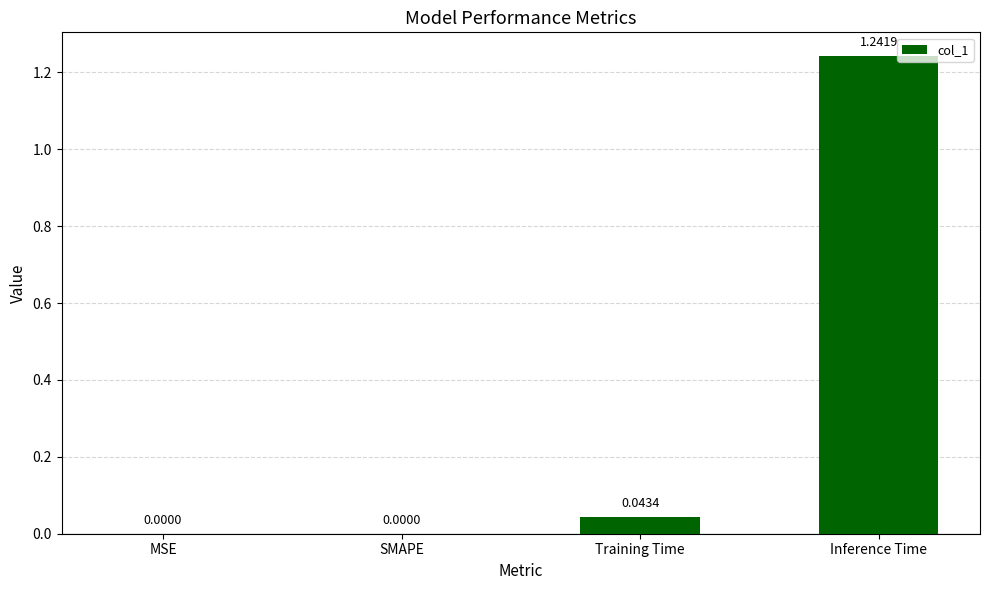

The chart shows a value of -0.9 at MSE. True or false?

False